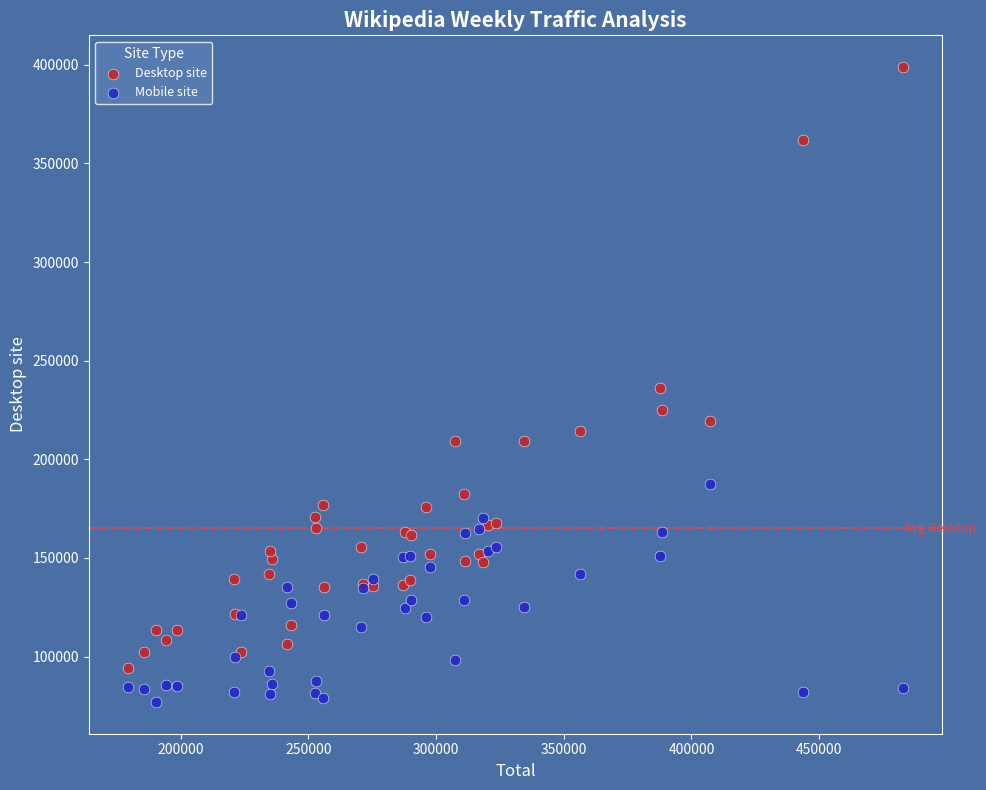

In the Desktop site series, what Y value is closest to 246641?

236173